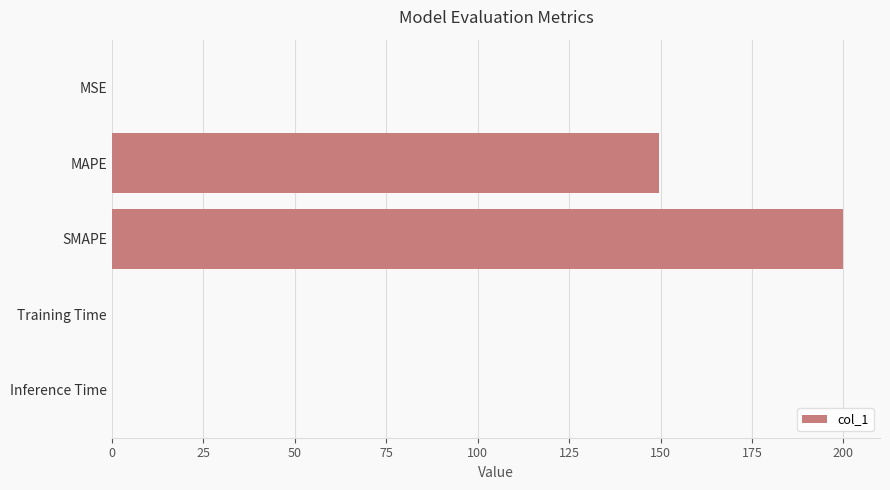

True or false: the data shows 200.0 at SMAPE.

True